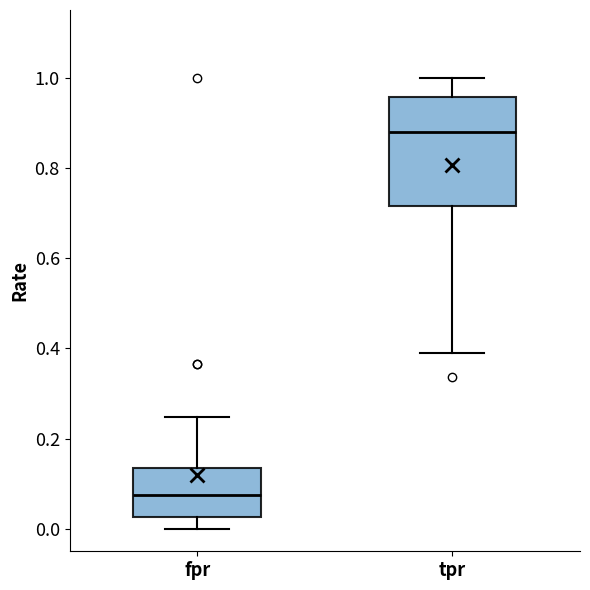

Reading left to right, transcribe this box plot: for each box, give where its median line is, the range the box spans, and where its two whiskers end, as read against the y-axis. The values are not printed on the chart, so give them approximately, as read against the axis.

fpr: median 0.08, box 0.02 to 0.14, whiskers 0.00 to 0.24
tpr: median 0.88, box 0.72 to 0.96, whiskers 0.38 to 1.00